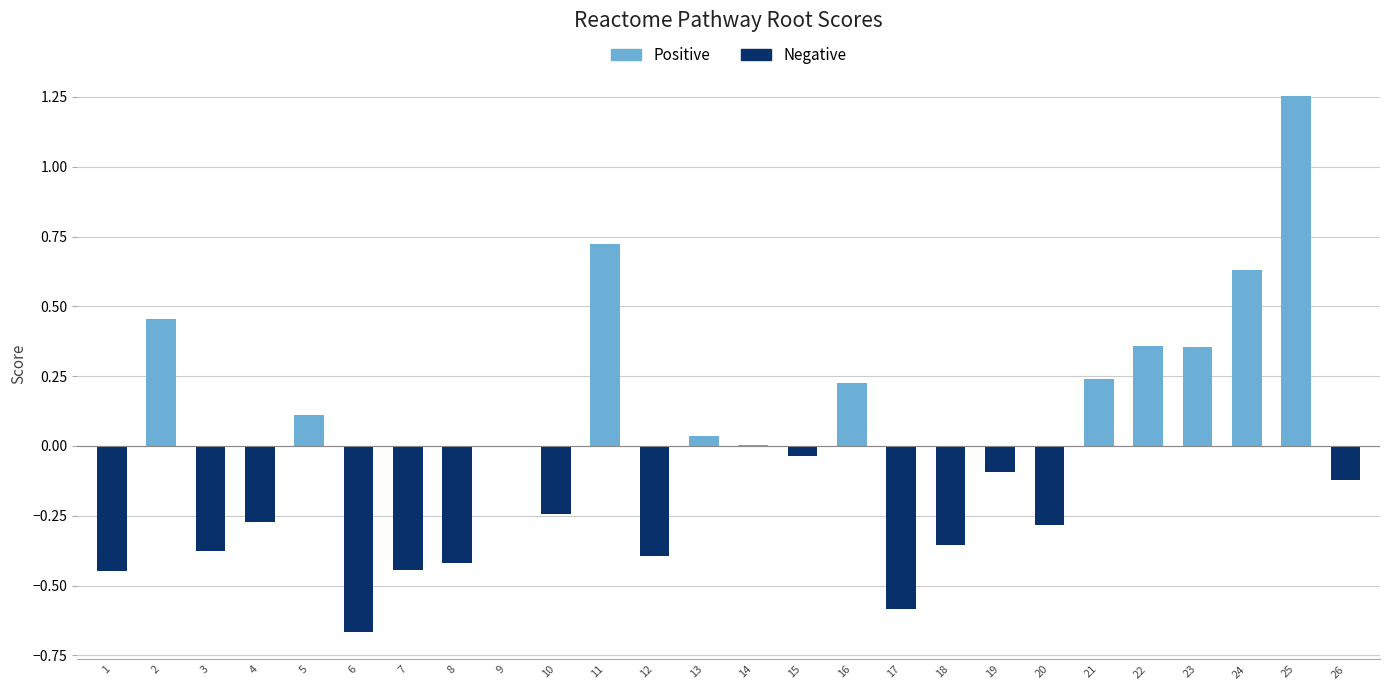

At which label does the data first exceed 0?

2